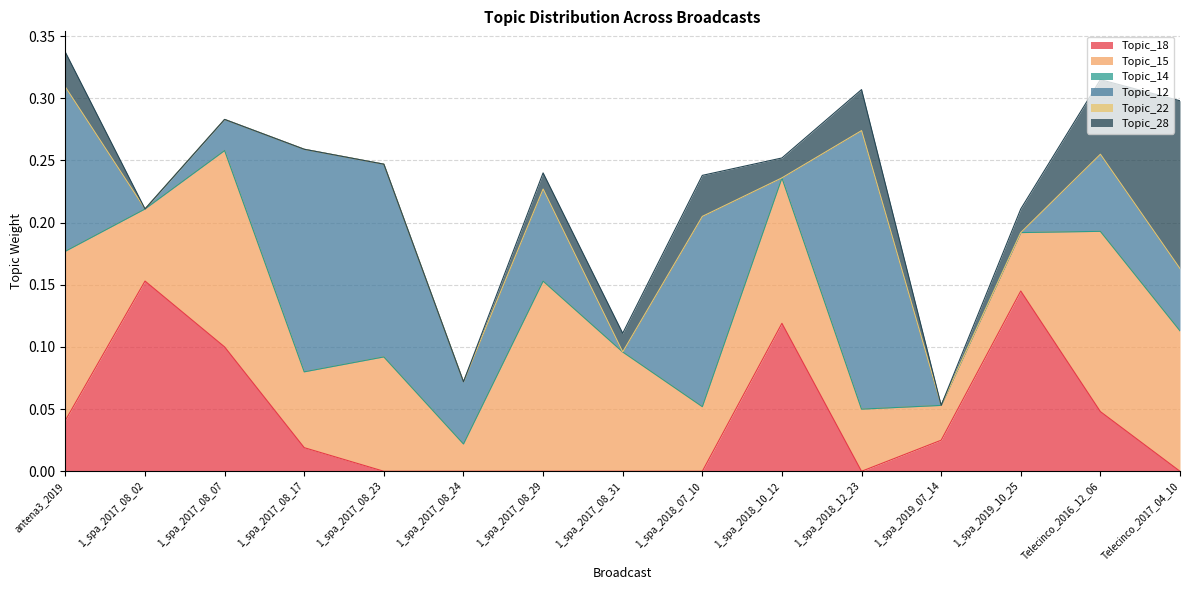

The Topic_18 series shows -0.1 at 1_spa_2018_12_23. True or false?

False